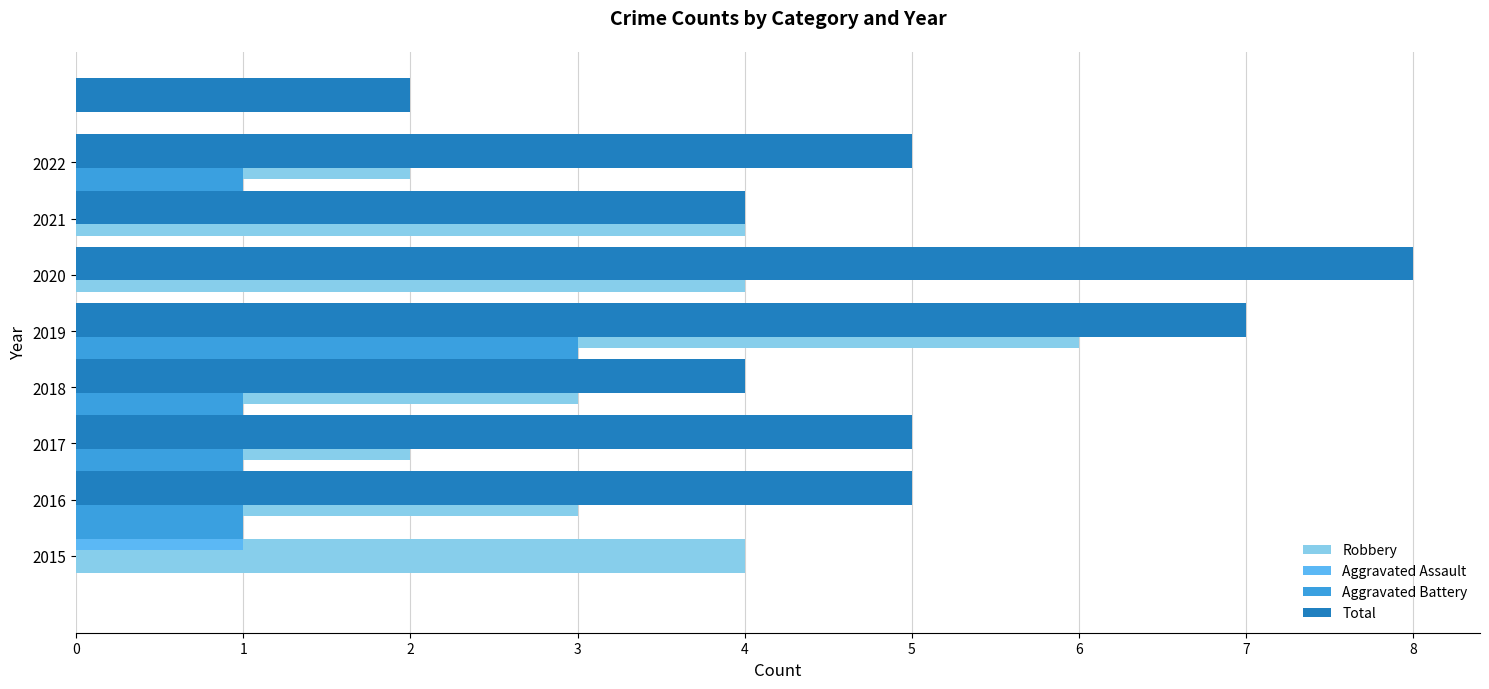

List the series in order of their peak value, highest first.

Total, Robbery, Aggravated Battery, Aggravated Assault